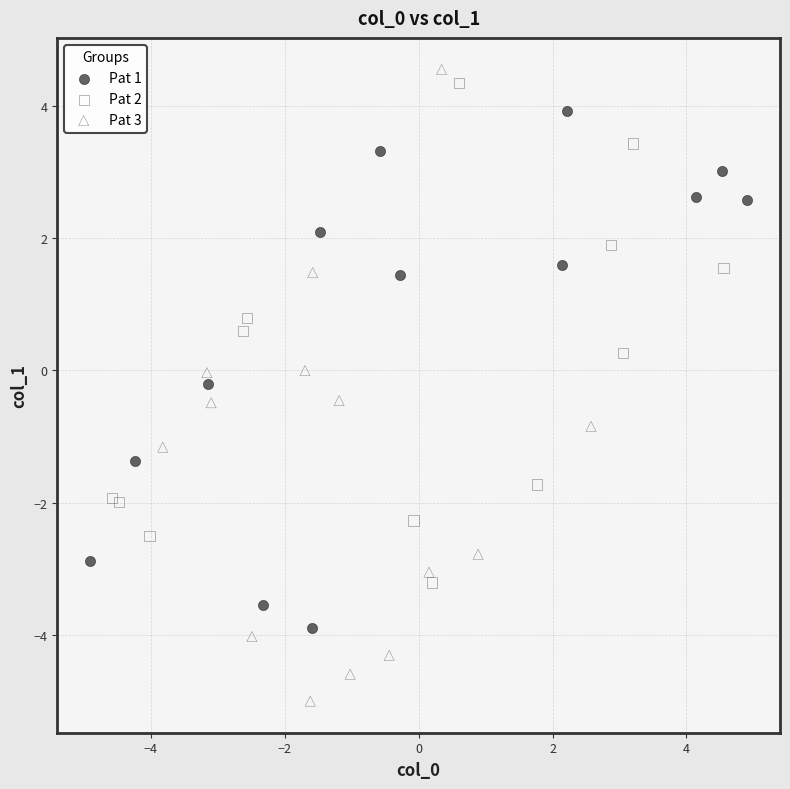

Which series contains the lowest Y value?

Pat 3